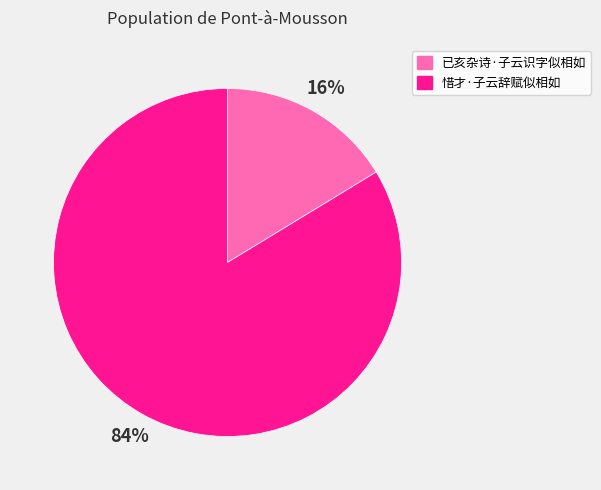

What percentage is the 惜才·子云辞赋似相如 slice, to the nearest percent?

84%